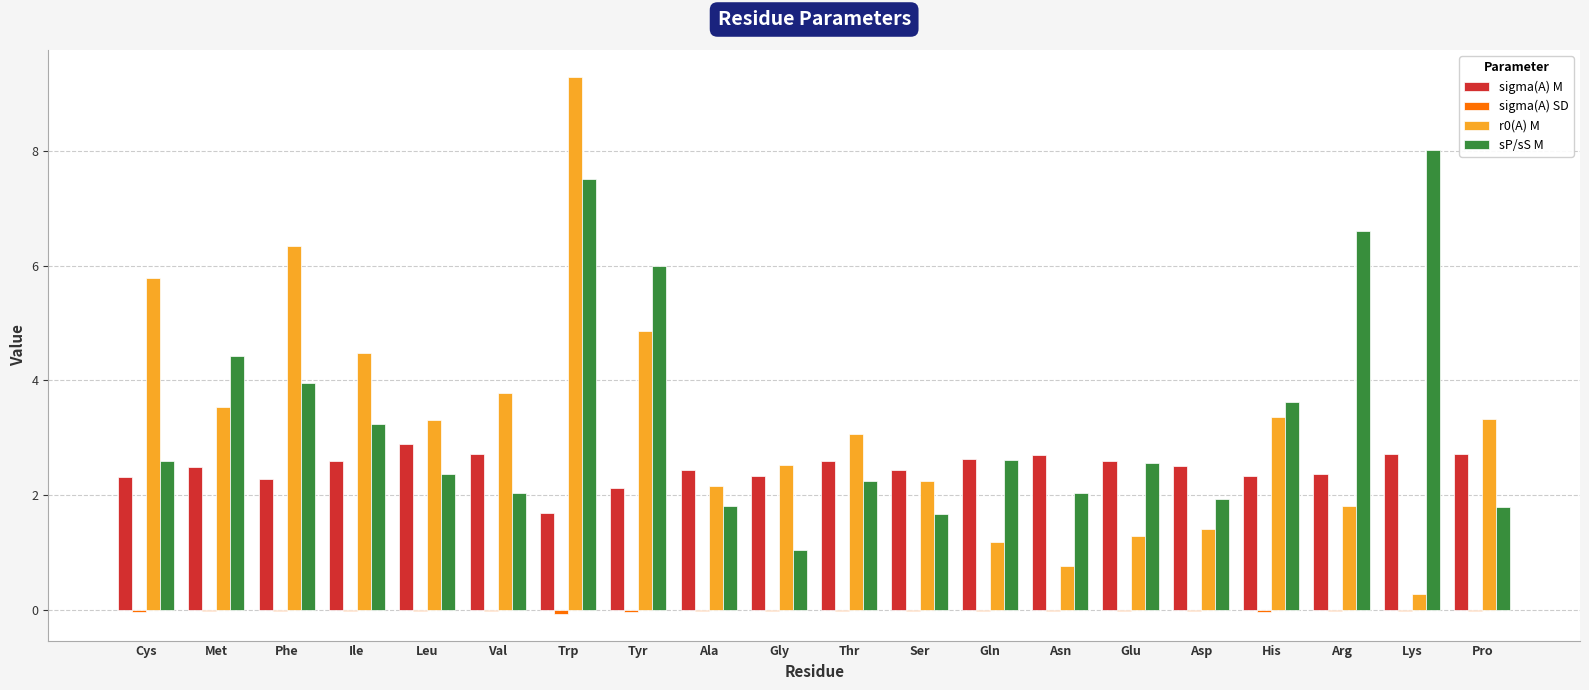

What is the sum of all sP/sS M values?

68.1